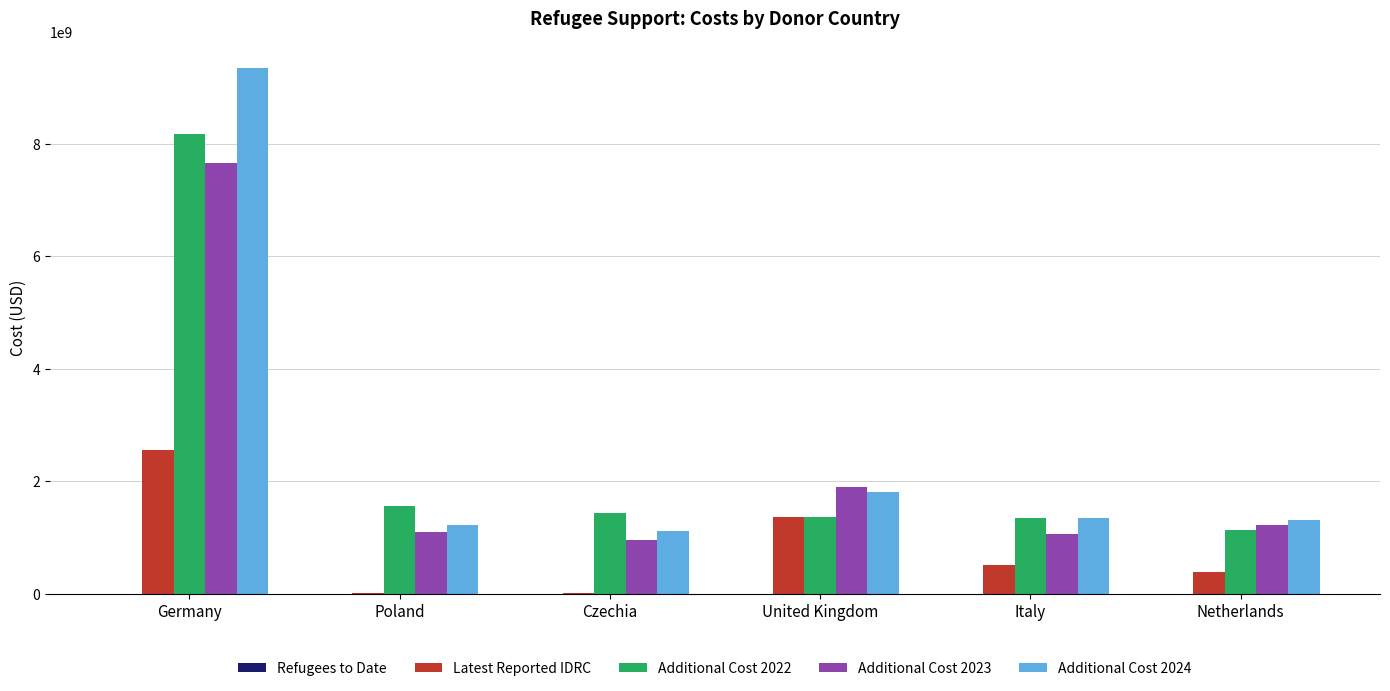

Is the value of Additional Cost 2024 at Czechia greater than the value of Additional Cost 2022 at Italy?

No